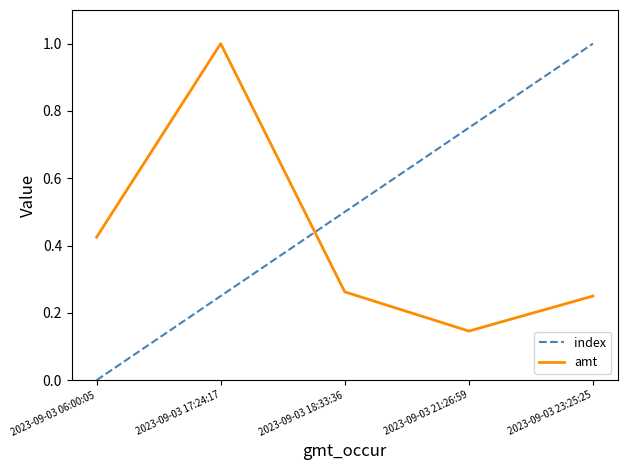

Rank the series at 2023-09-03 21:26:59 from lowest to highest value.

amt, index